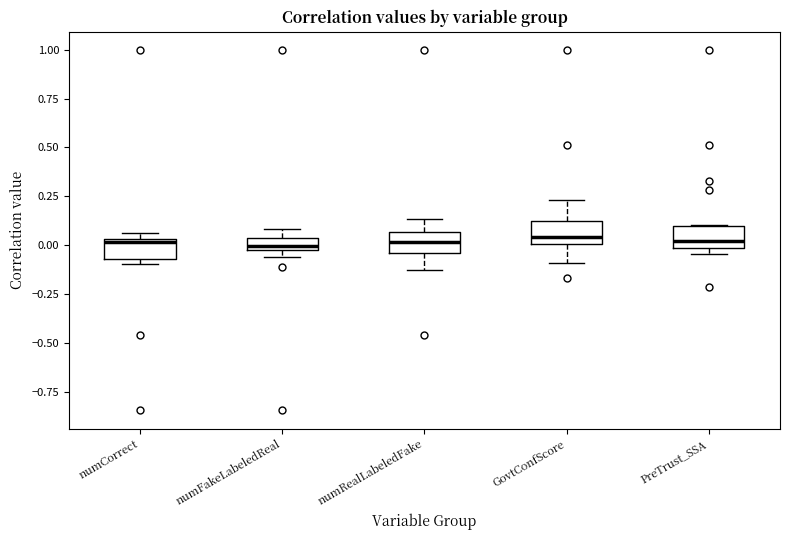

Where is the lower edge of the box for numRealLabeledFake on the y-axis? The values are not printed on the chart, so give them approximately, as read against the axis.

-0.05